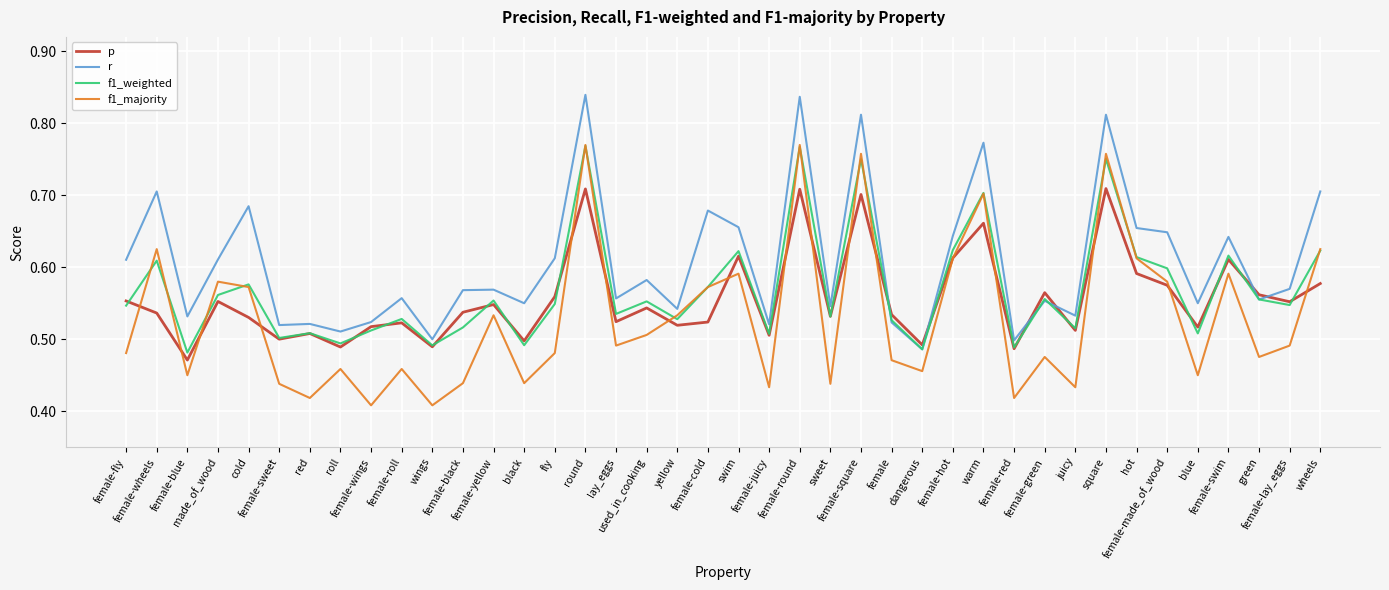

What is the difference between the maximum and minimum values in the p series?

0.2